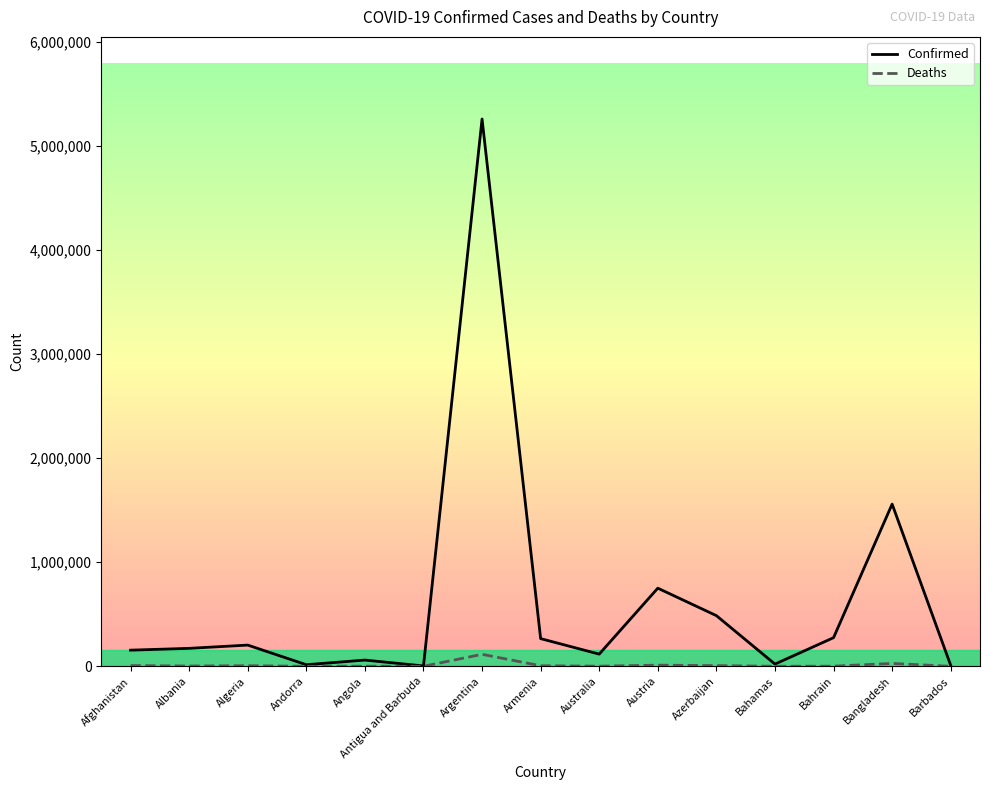

What is the greatest value displayed?

5261935